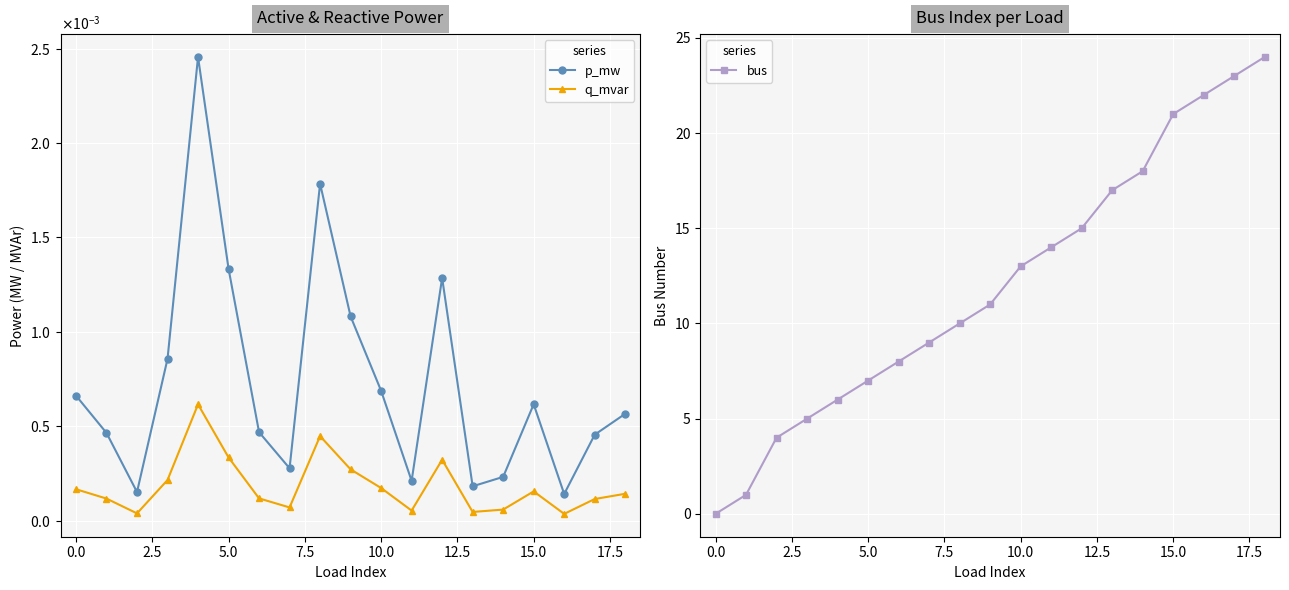

What is the label of the 6th point from the right?

13